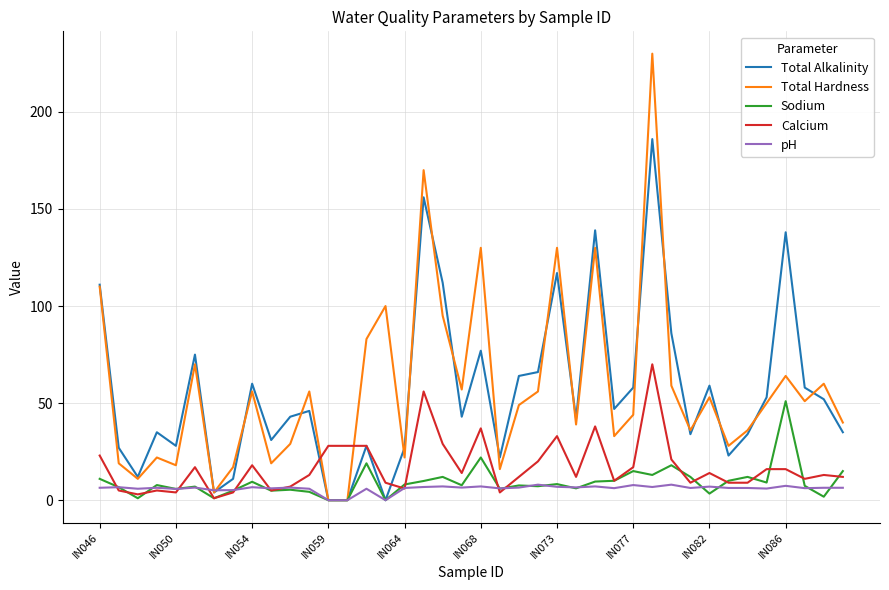

Which series has the widest spread of values?

Total Hardness